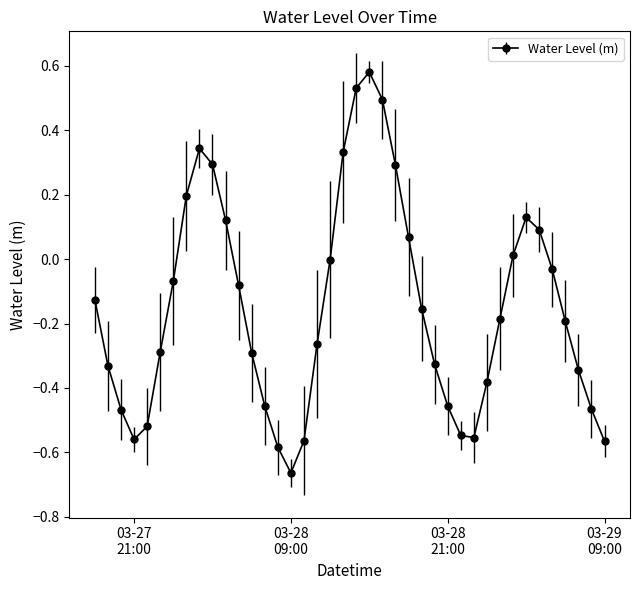

What is the difference between the maximum and minimum values?

1.2